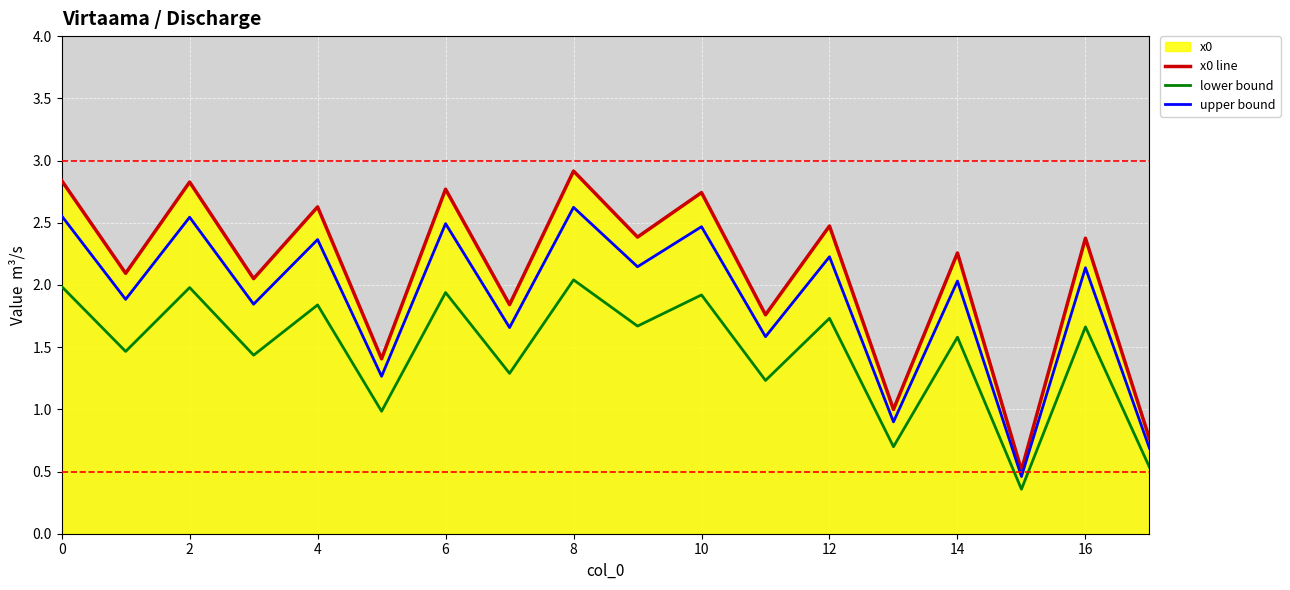

How many interior local valleys does the upper bound series have?

8